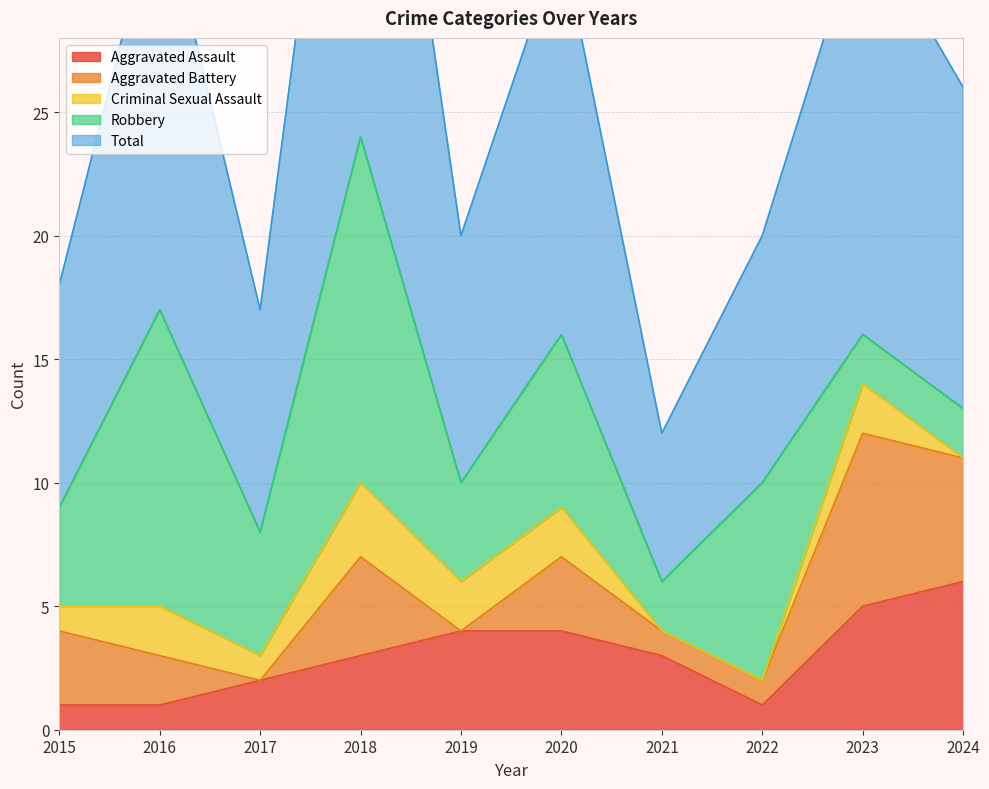

Which series has the widest spread of values?

Total